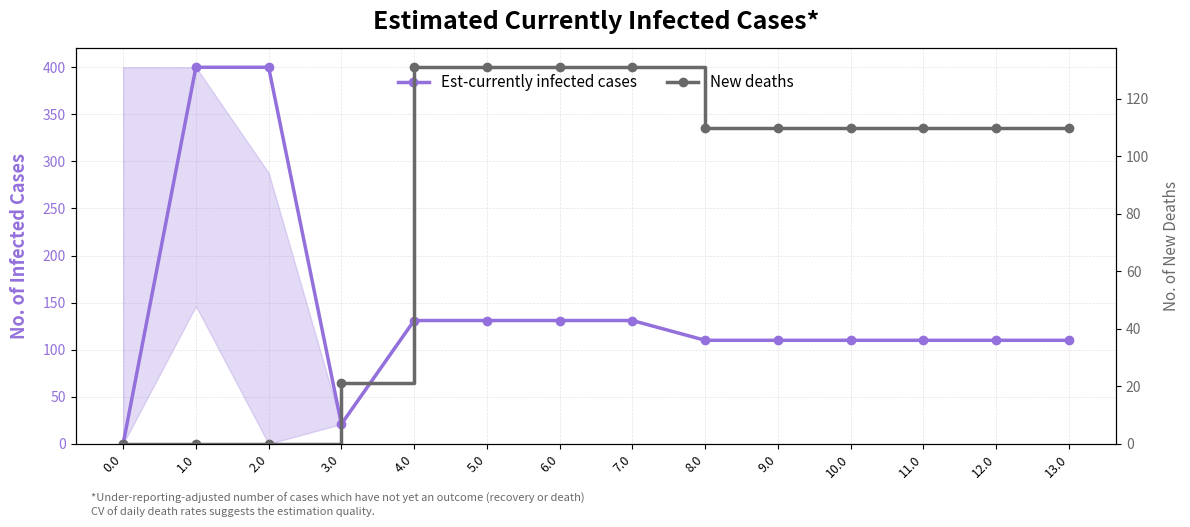

How many values in the Est-currently infected cases series are below 110?

2